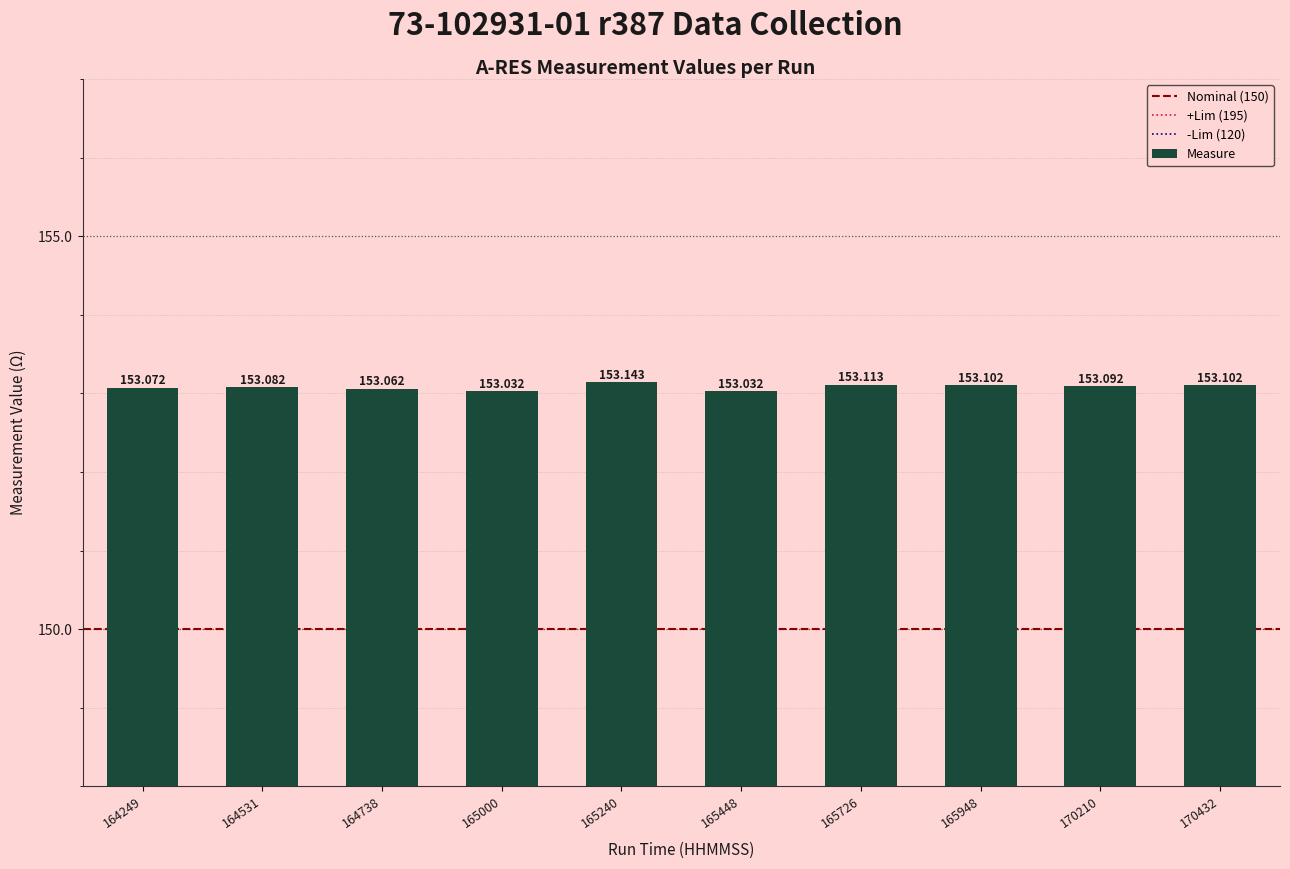

What is the maximum value shown in the chart?

153.1